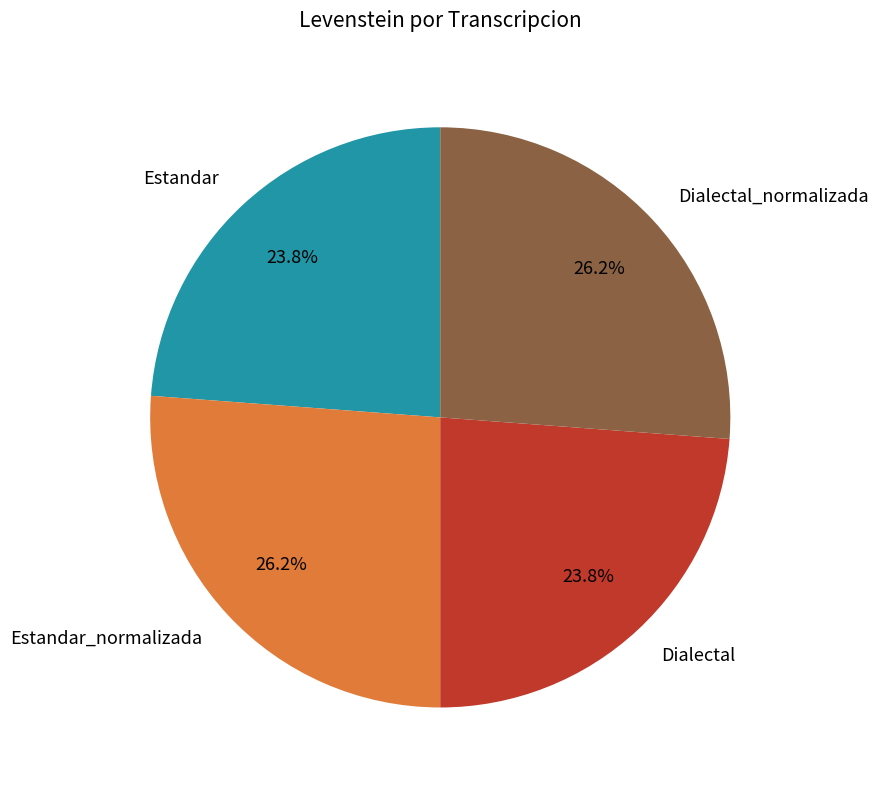

Combined, what portion of the pie is Dialectal_normalizada and Estandar?

50.0%